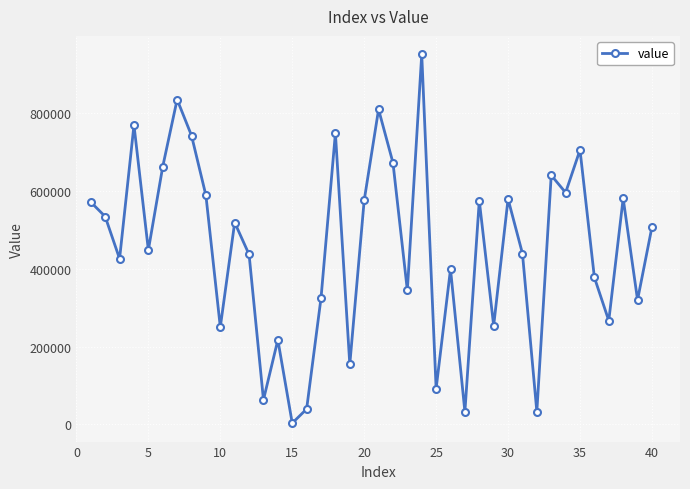

What is the greatest value displayed?

951883